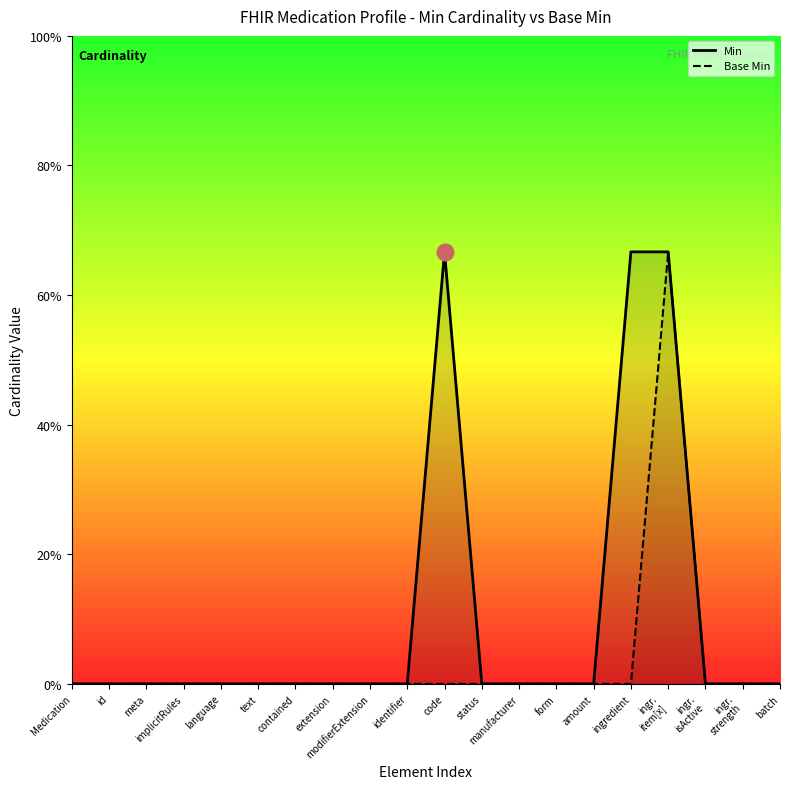

How many positive values does the Min series have?

3